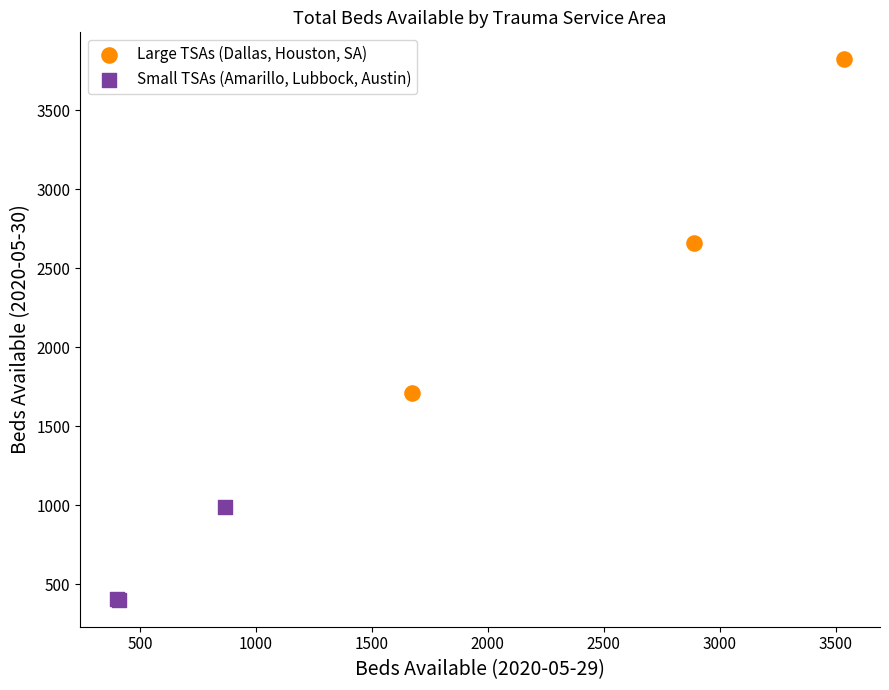

Which series reaches the maximum Y coordinate?

Large TSAs (Dallas, Houston, SA)